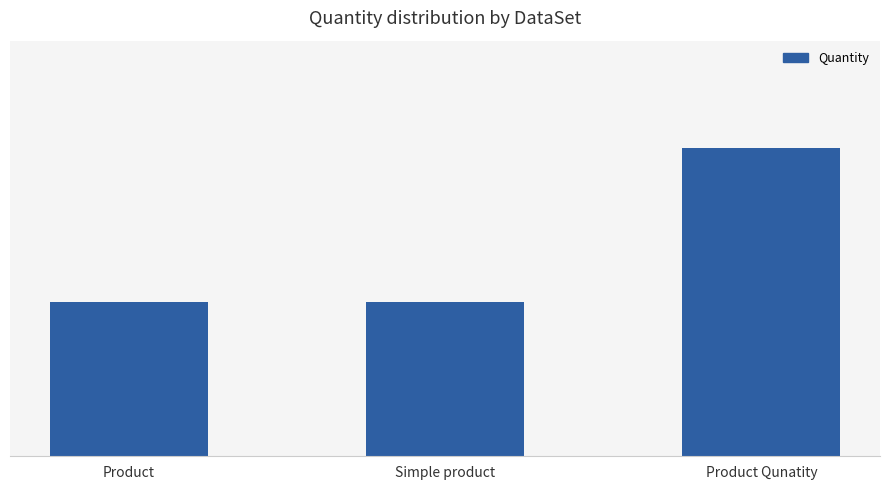

At which category does the chart reach its peak across all series?

Product Qunatity